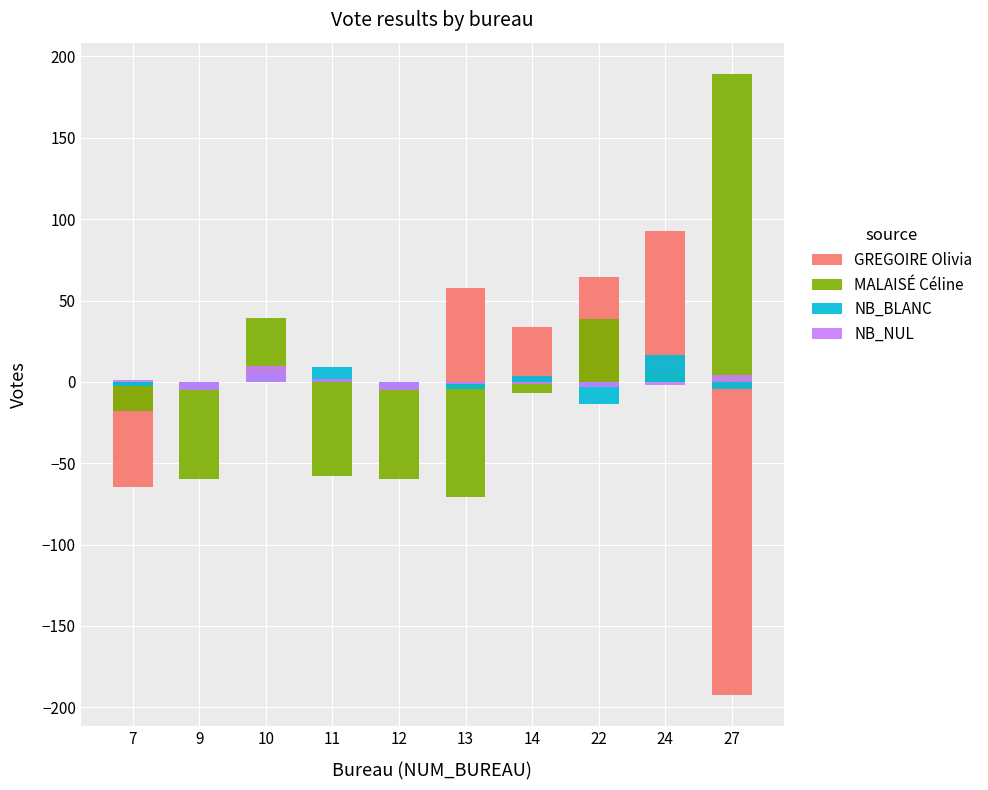

Does the chart contain stacked bars?

No